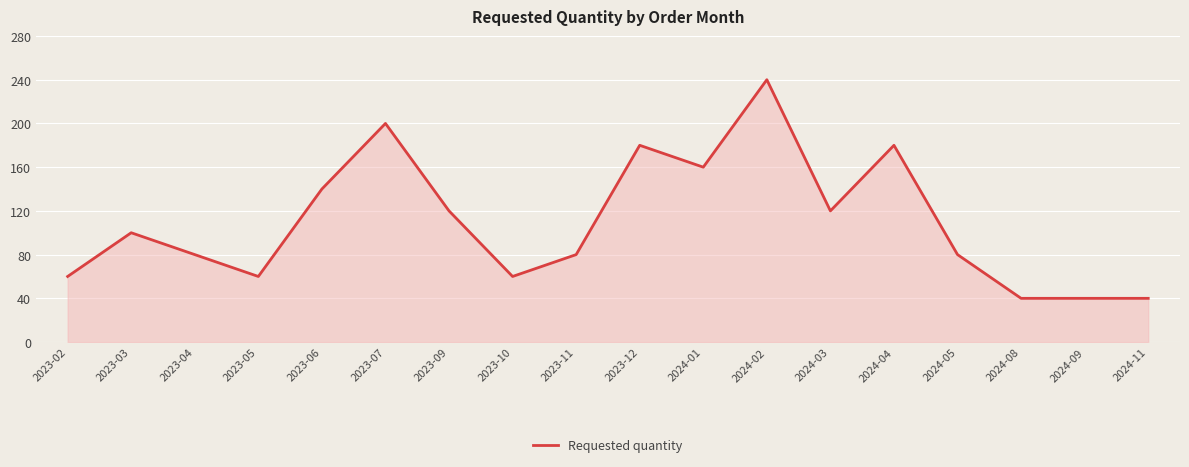

Reading right to left, extract all data points from this chart.

40	40	40	80	180	120	240	160	180	80	60	120	200	140	60	80	100	60